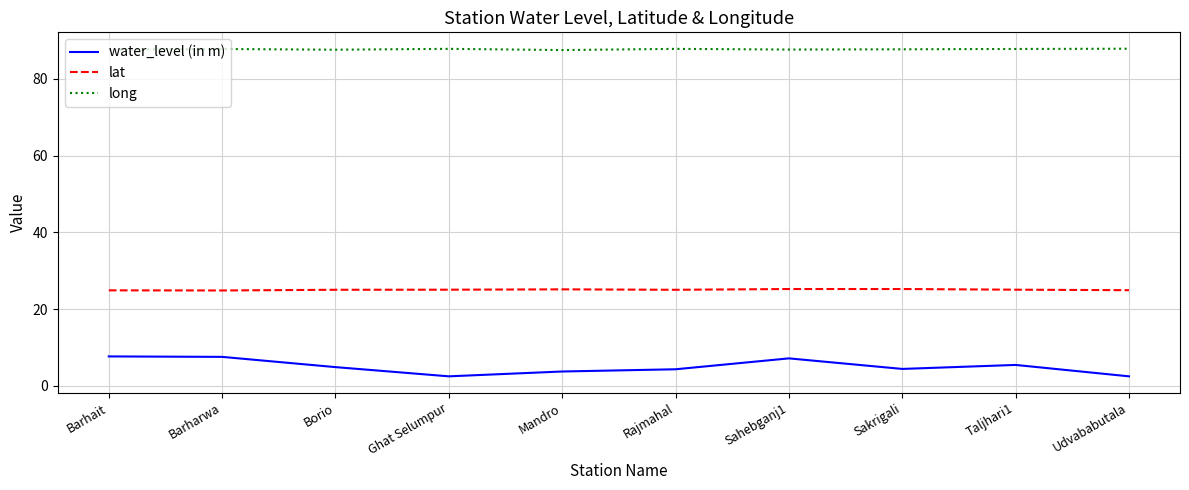

At how many categories does at least one series exceed 70?

10